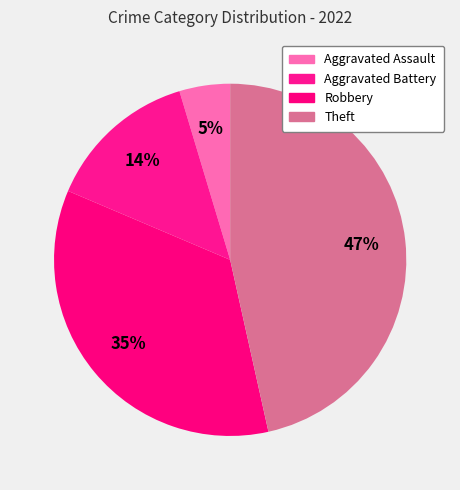

Is there a majority slice in this chart?

No